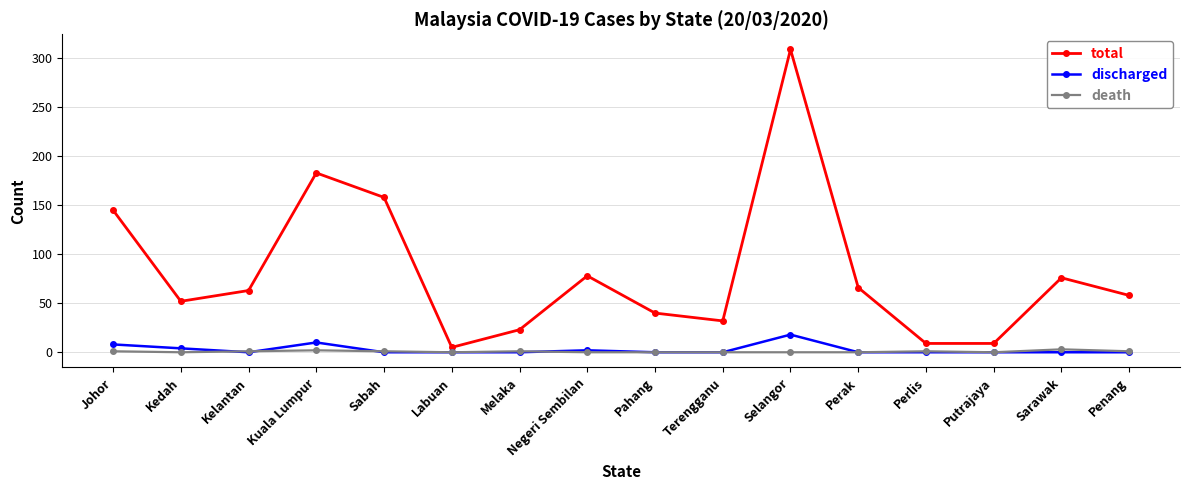

Is it true that death equals 0 at Negeri Sembilan?

True